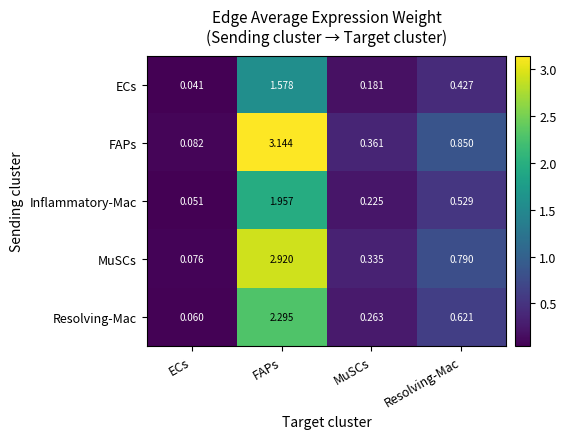

Which series changed the most between FAPs and MuSCs?

FAPs